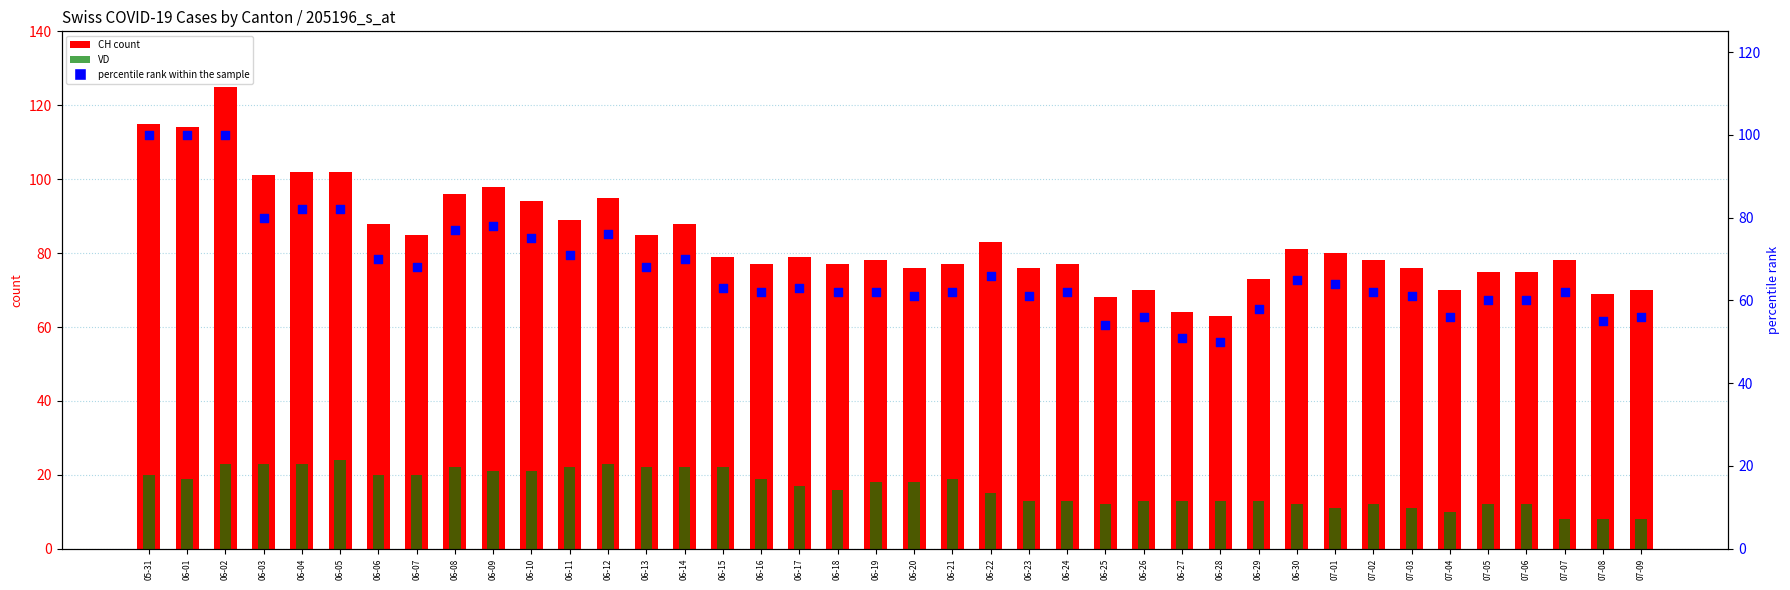

What is the total value across all series at 07-05?

147